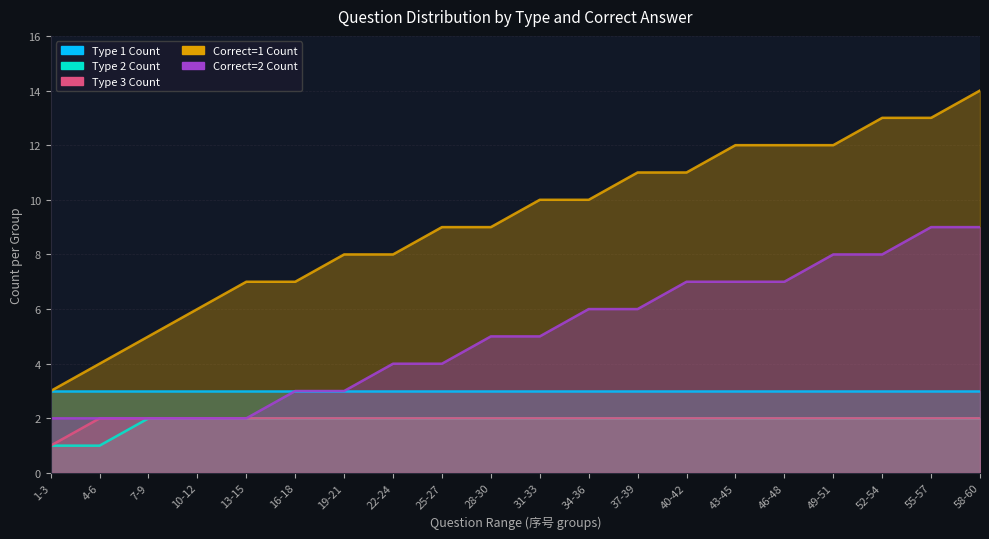

What is the label of the 2nd point from the left?

4-6